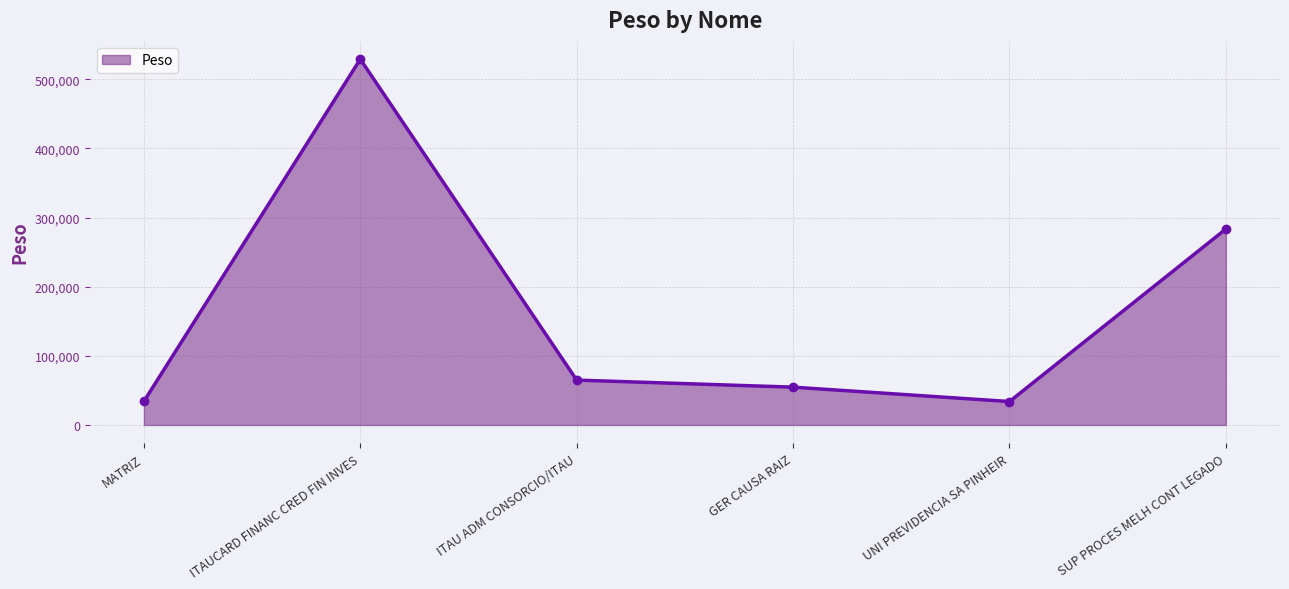

What is the label of the 3rd point from the right?

GER CAUSA RAIZ